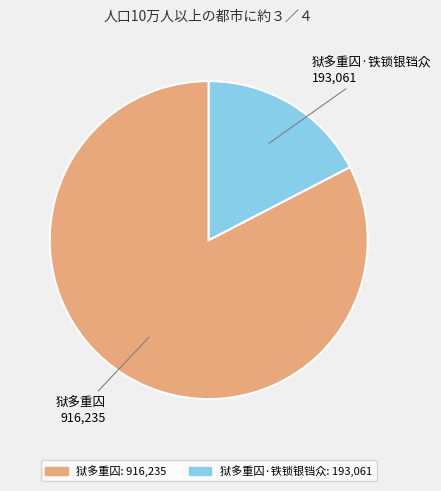

Is there any slice that represents more than half of the pie?

Yes